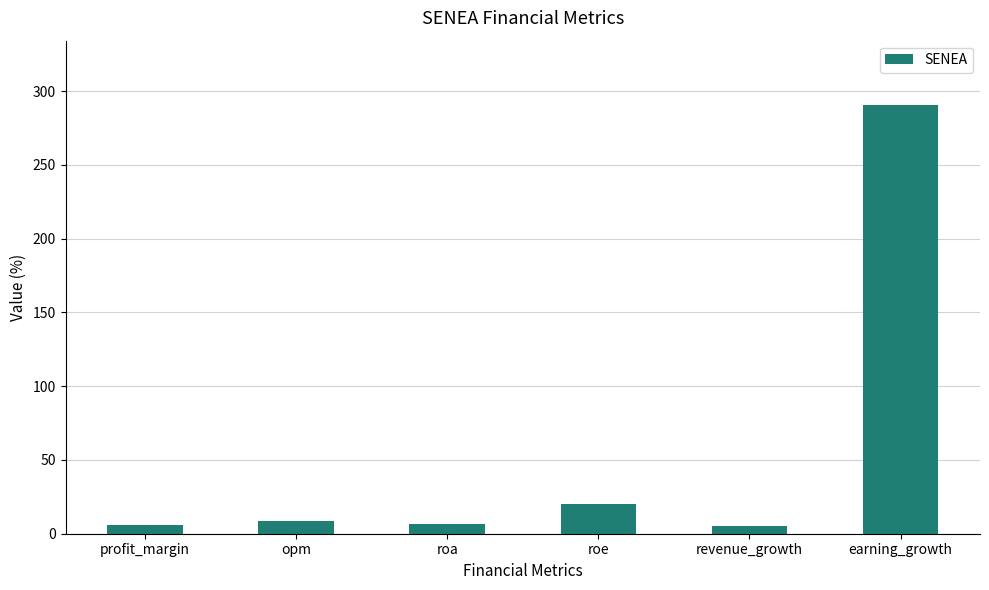

What is the sum of the values at revenue_growth and profit_margin?

11.7